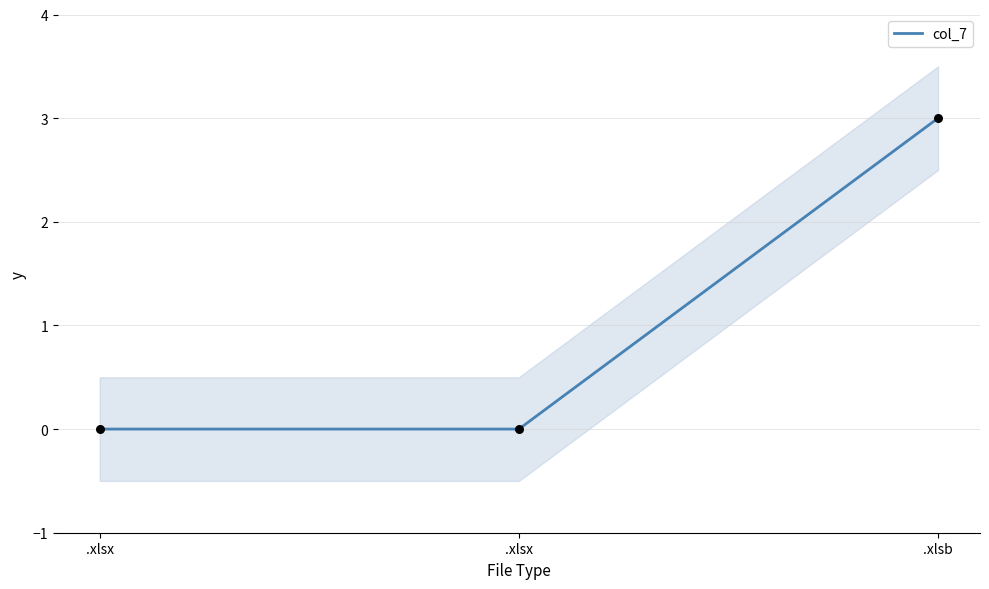

Which has a higher value, .xlsx or .xlsx?

.xlsx